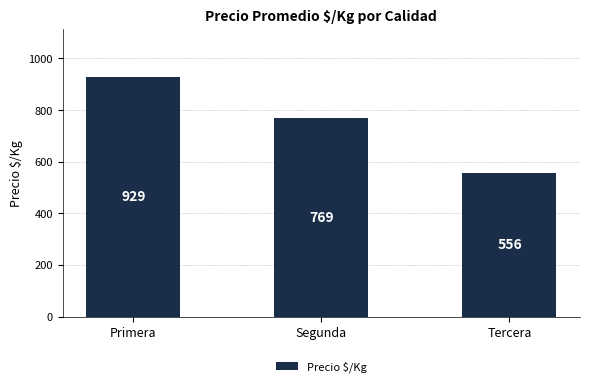

What is the change in value from Primera to Segunda?

-160